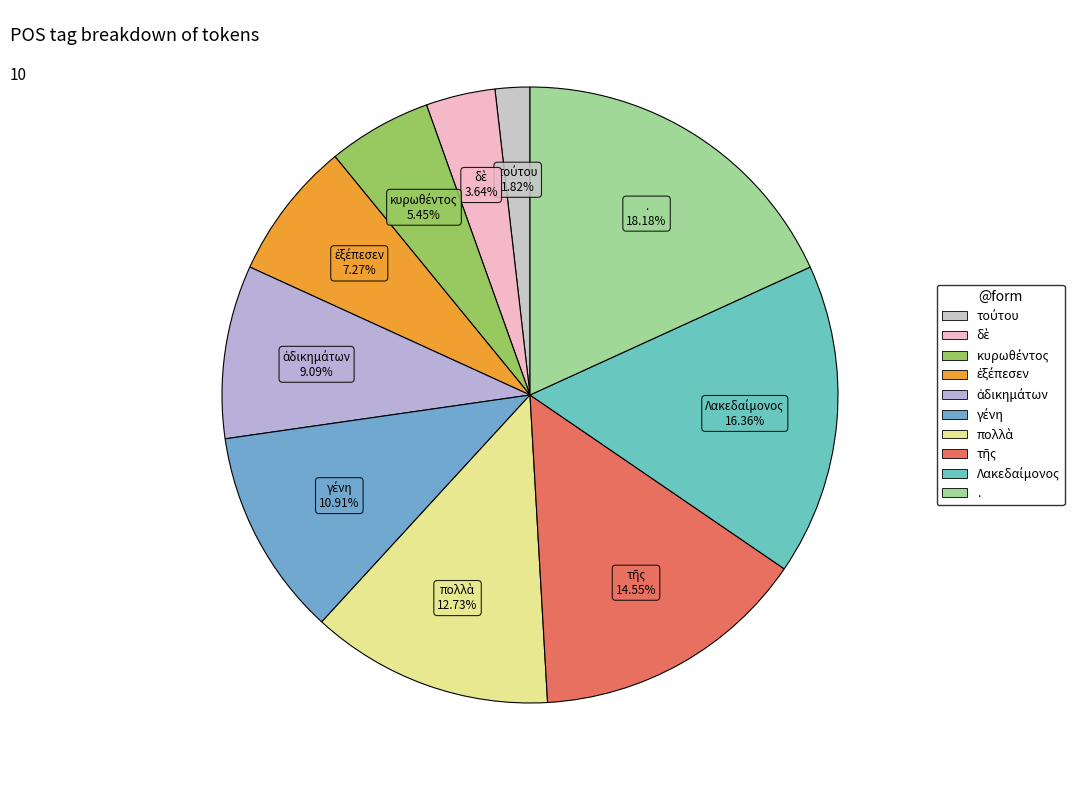

Does any single category account for the majority?

No